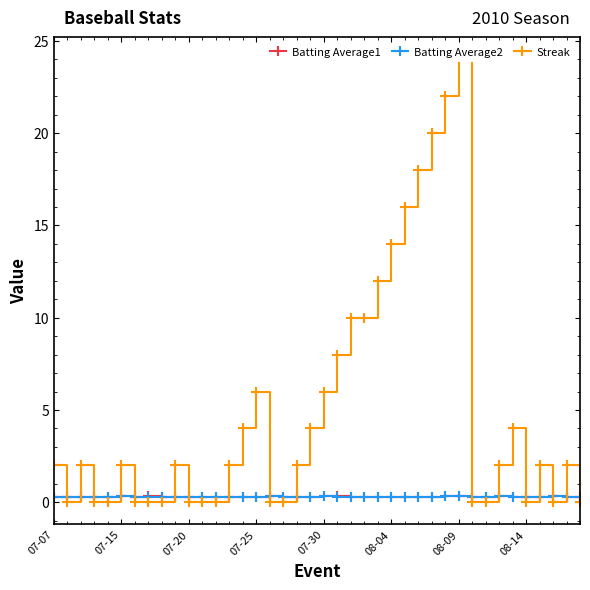

What is the sum of all Streak values?

196.0